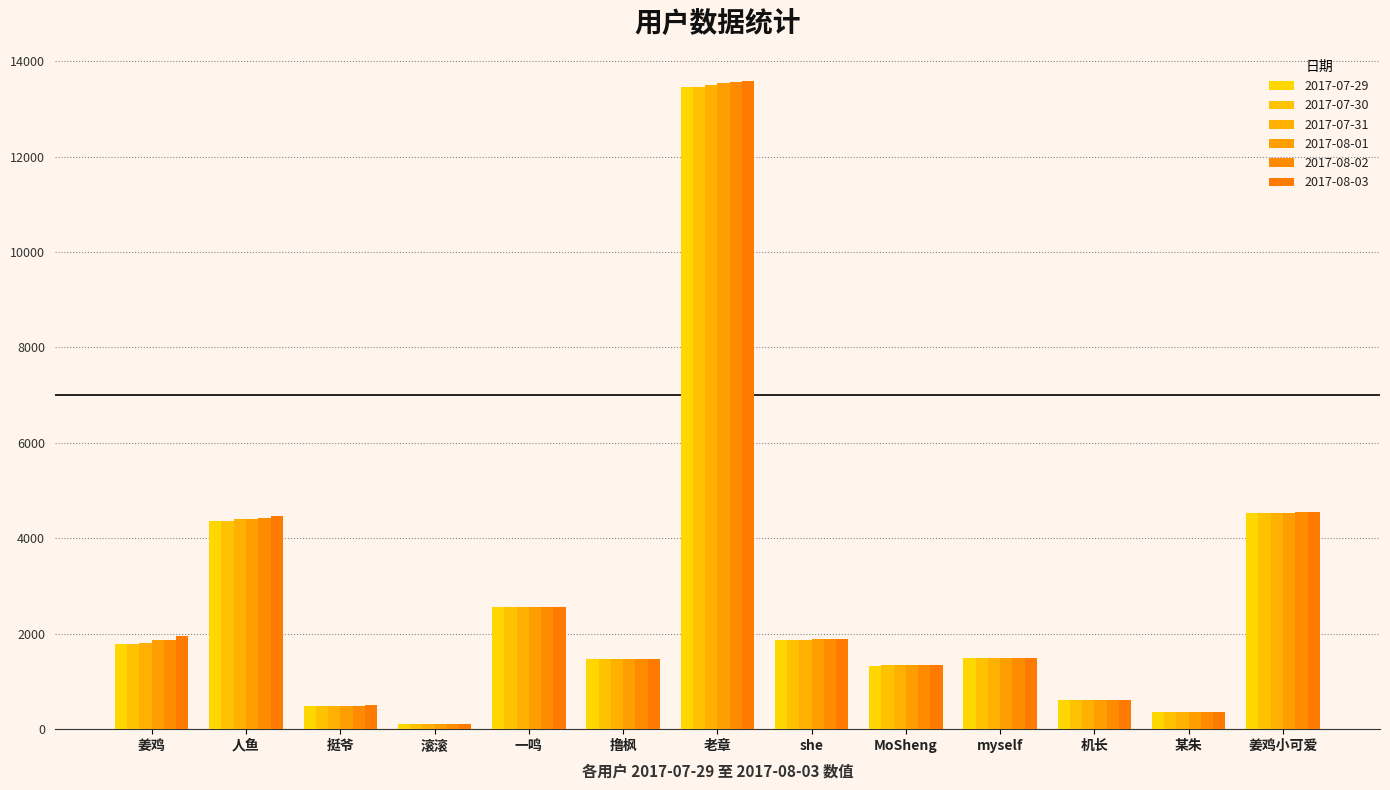

What value does the 2017-08-03 series have at 老章?

13584